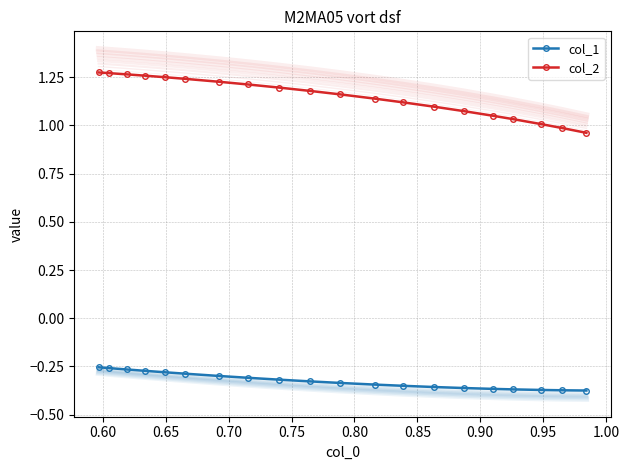

True or false: col_1 and col_2 intersect in this chart.

False